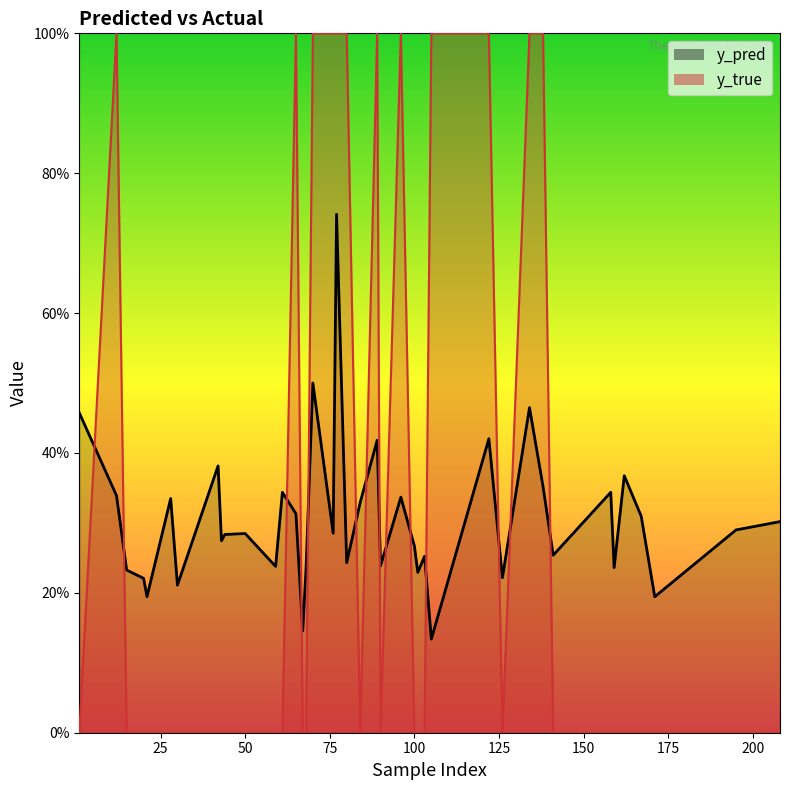

True or false: y_pred and y_true cross at least once.

True